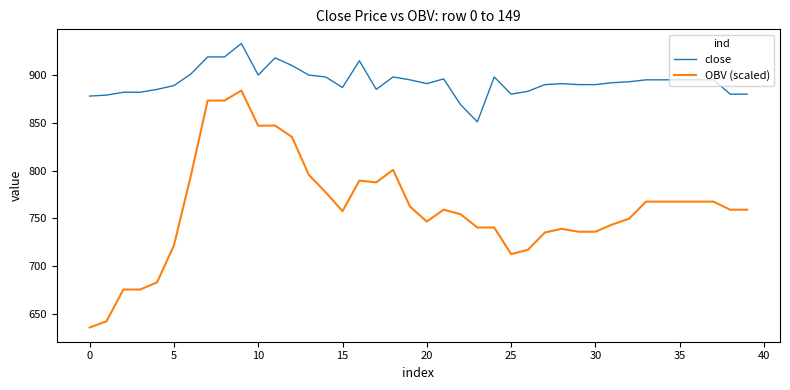

List the series in order of their overall mean, highest first.

close, OBV (scaled)